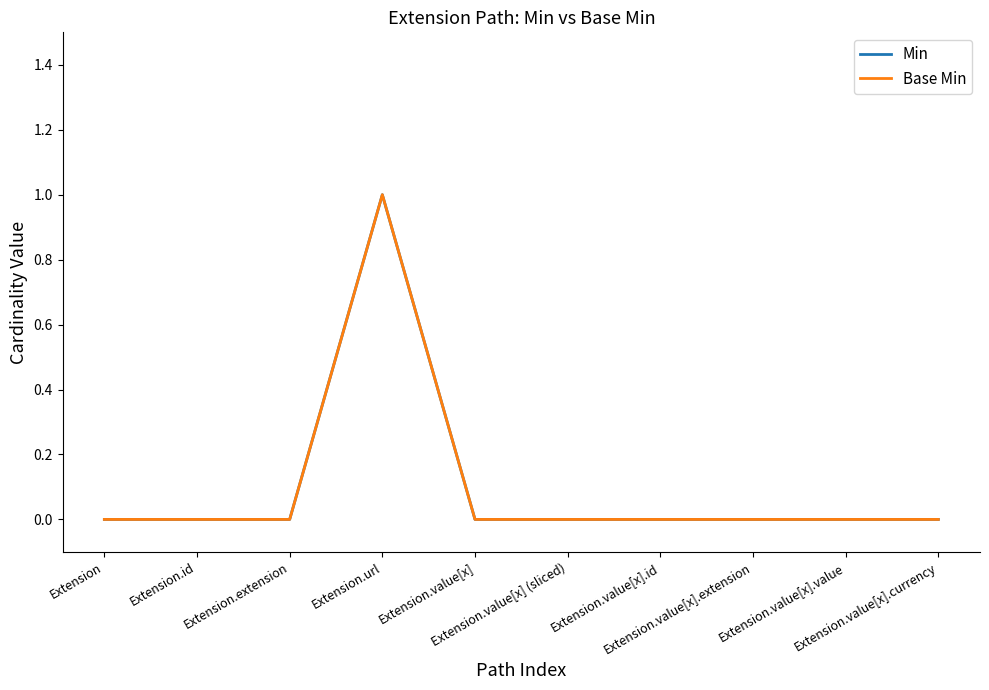

Is this an area chart (filled region under the line)?

No